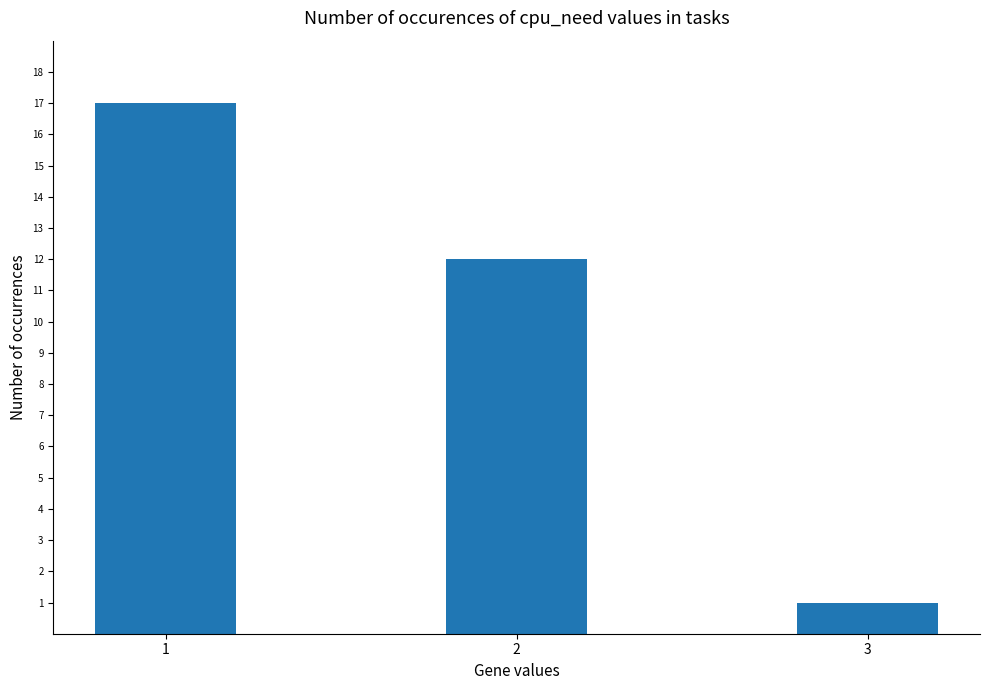

Are the bars grouped side by side (vs. stacked)?

No